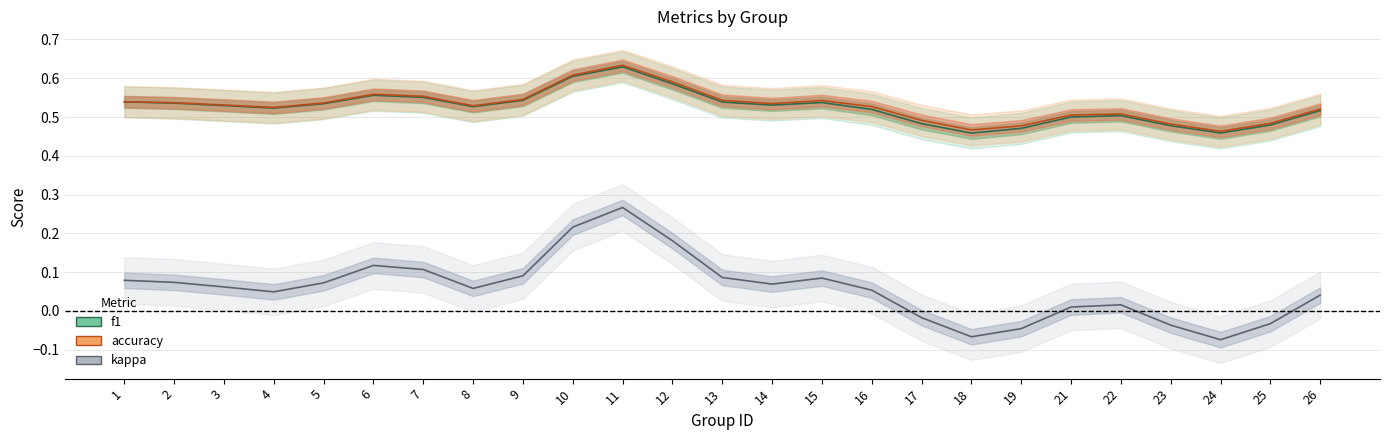

Reading left to right, what are all the values shown in this chart?

f1: 0.5	0.5	0.5	0.5	0.5	0.6	0.6	0.5	0.5	0.6	0.6	0.6	0.5	0.5	0.5	0.5	0.5	0.5	0.5	0.5	0.5	0.5	0.5	0.5	0.5
accuracy: 0.5	0.5	0.5	0.5	0.5	0.6	0.6	0.5	0.5	0.6	0.6	0.6	0.5	0.5	0.5	0.5	0.5	0.5	0.5	0.5	0.5	0.5	0.5	0.5	0.5
kappa: 0.1	0.1	0.1	0.0	0.1	0.1	0.1	0.1	0.1	0.2	0.3	0.2	0.1	0.1	0.1	0.1	-0.0	-0.1	-0.0	0.0	0.0	-0.0	-0.1	-0.0	0.0